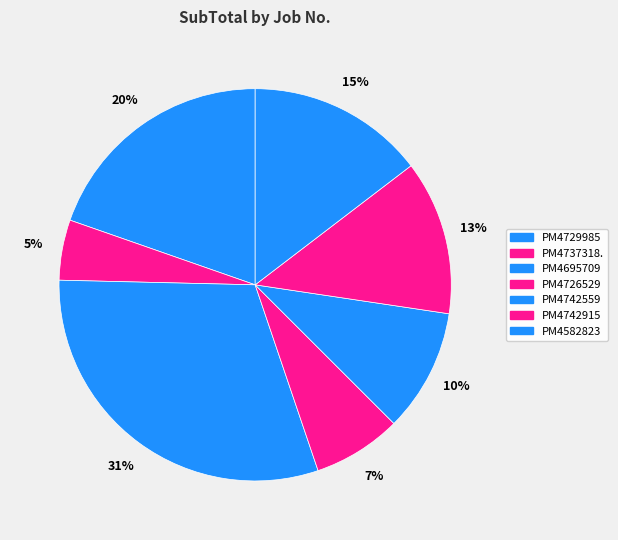

What percentage is the PM4742915 slice, to the nearest percent?

13%